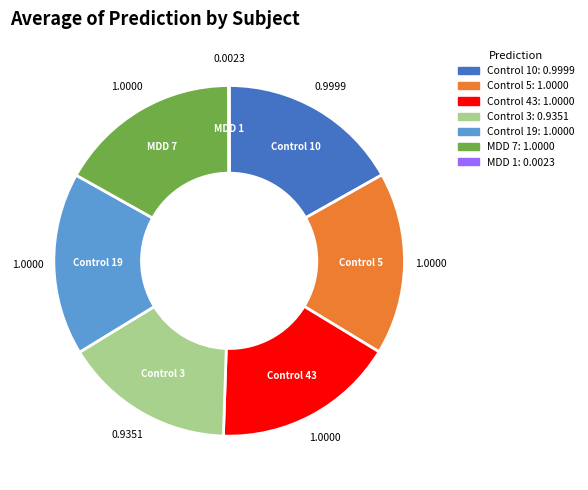

Is it true that Control 19 is 17% of the pie?

True